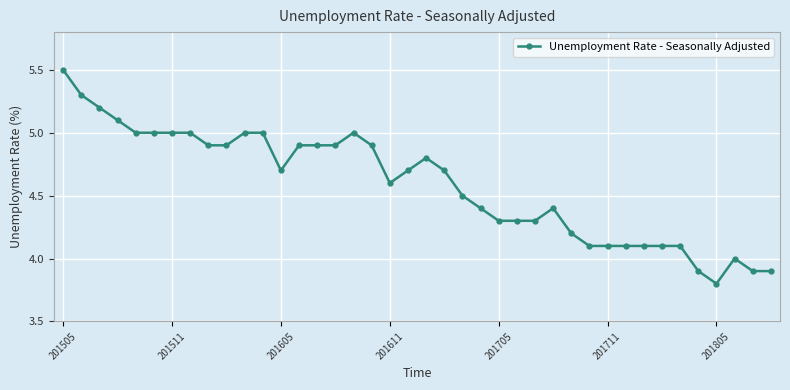

What is the minimum value shown in the chart?

3.8